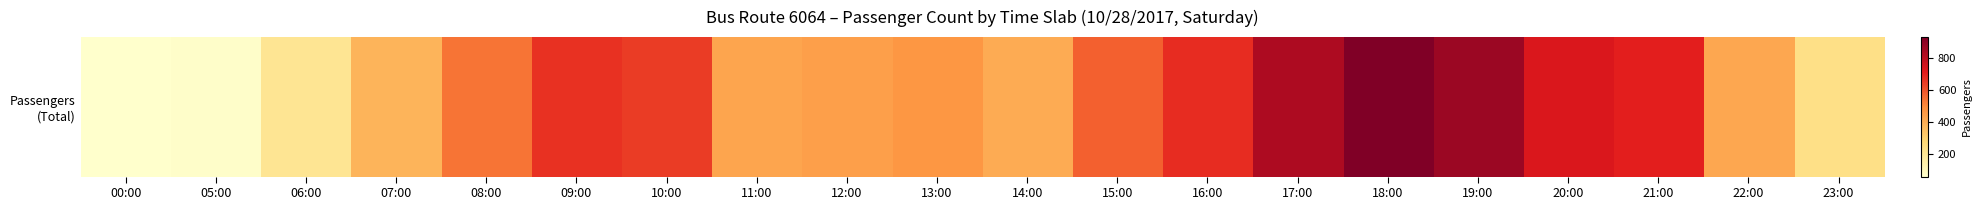

Reading left to right, what are all the values shown in this chart?

62	71	205	384	543	667	648	428	446	469	409	579	678	832	932	868	732	707	419	238